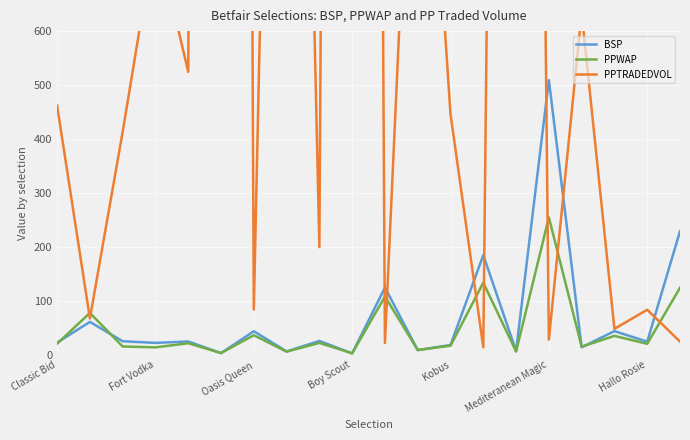

True or false: PPWAP and BSP cross at least once.

True